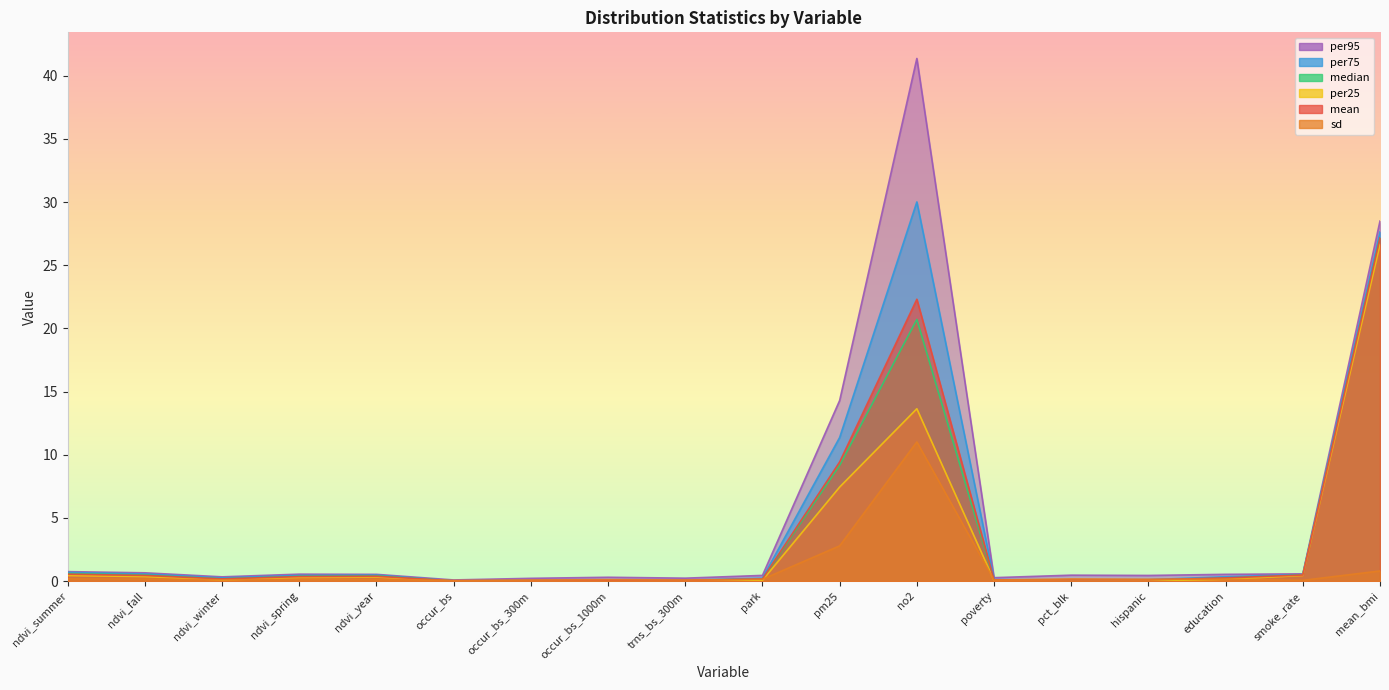

In per95, how many points are higher than both neighbors (excluding endpoints)?

4